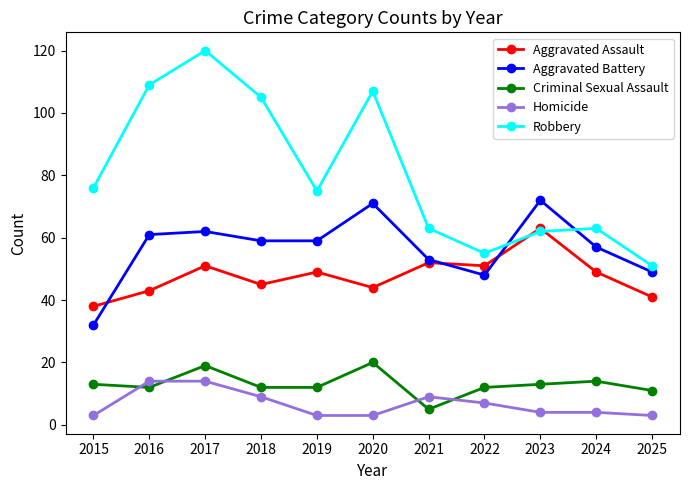

Which series has the largest range (max minus min)?

Robbery